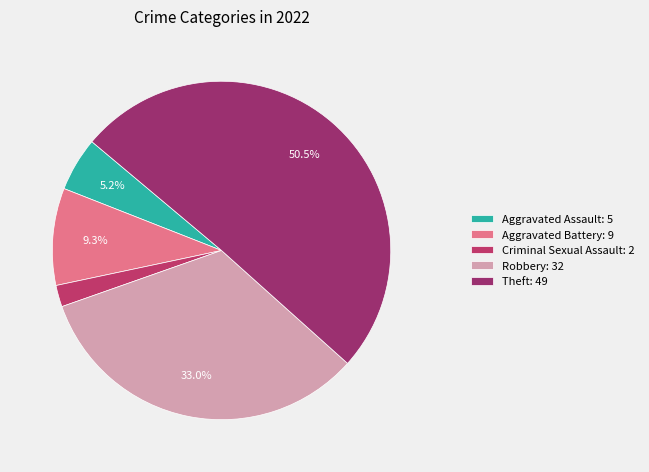

Do Robbery and Aggravated Assault together represent more than half of the pie?

No